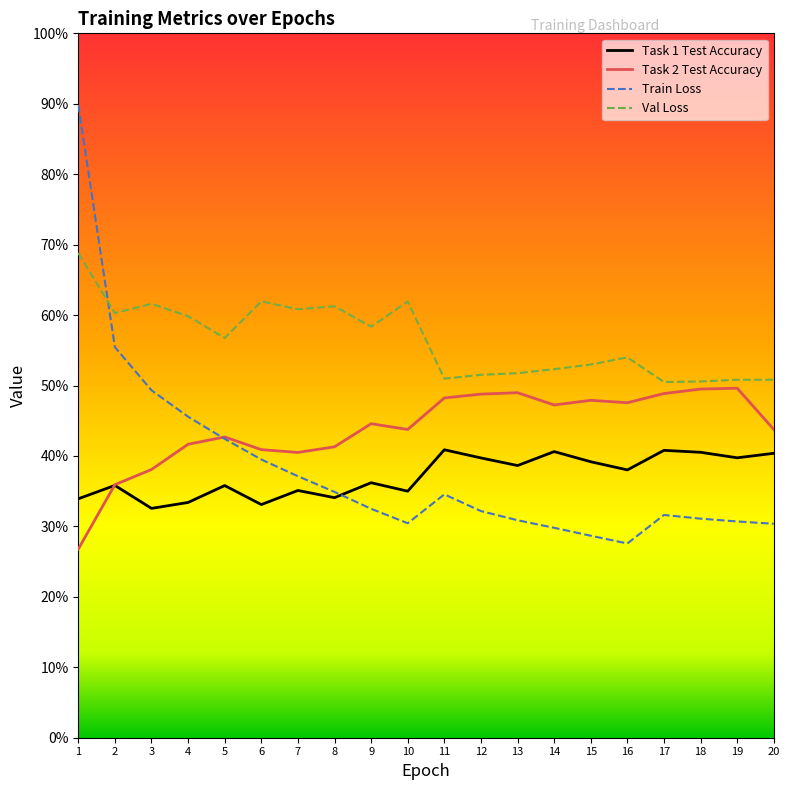

After their last crossing, which series has the higher values: Task 1 Test Accuracy or Train Loss?

Task 1 Test Accuracy